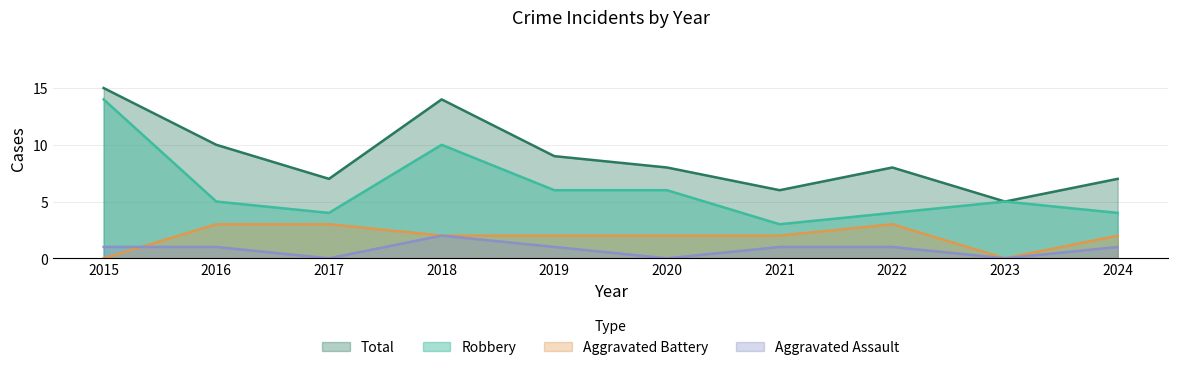

Where is Aggravated Battery nearest to the value 1?

2015